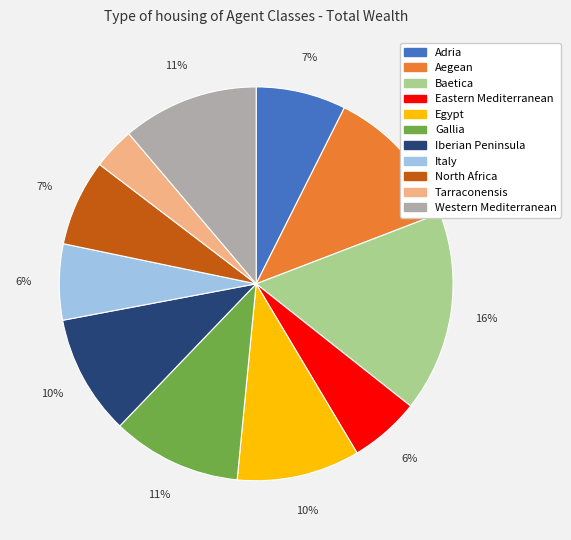

To the nearest percent, what is the difference between the largest and smallest slice percentages?

13%